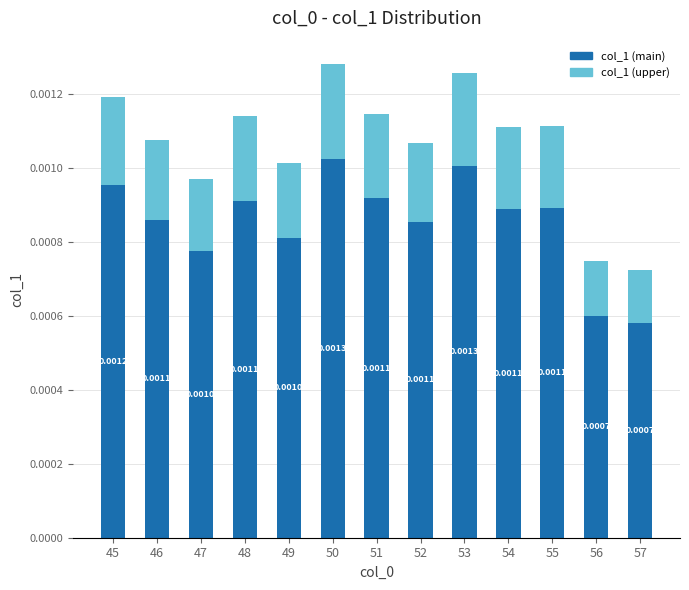

Does the chart contain stacked bars?

Yes